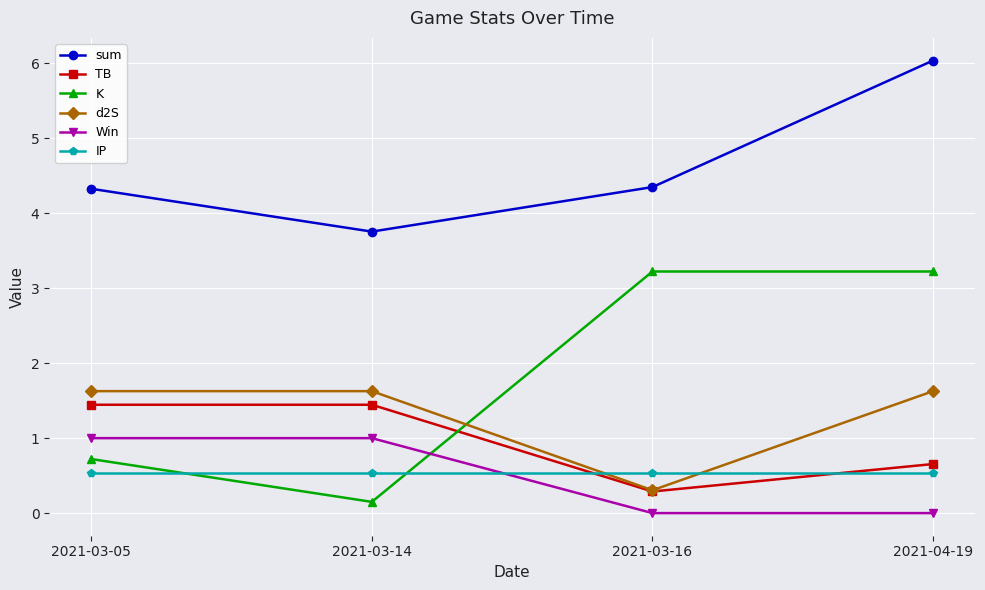

The value of d2S at 2021-03-14 is 1.6. True or false?

True